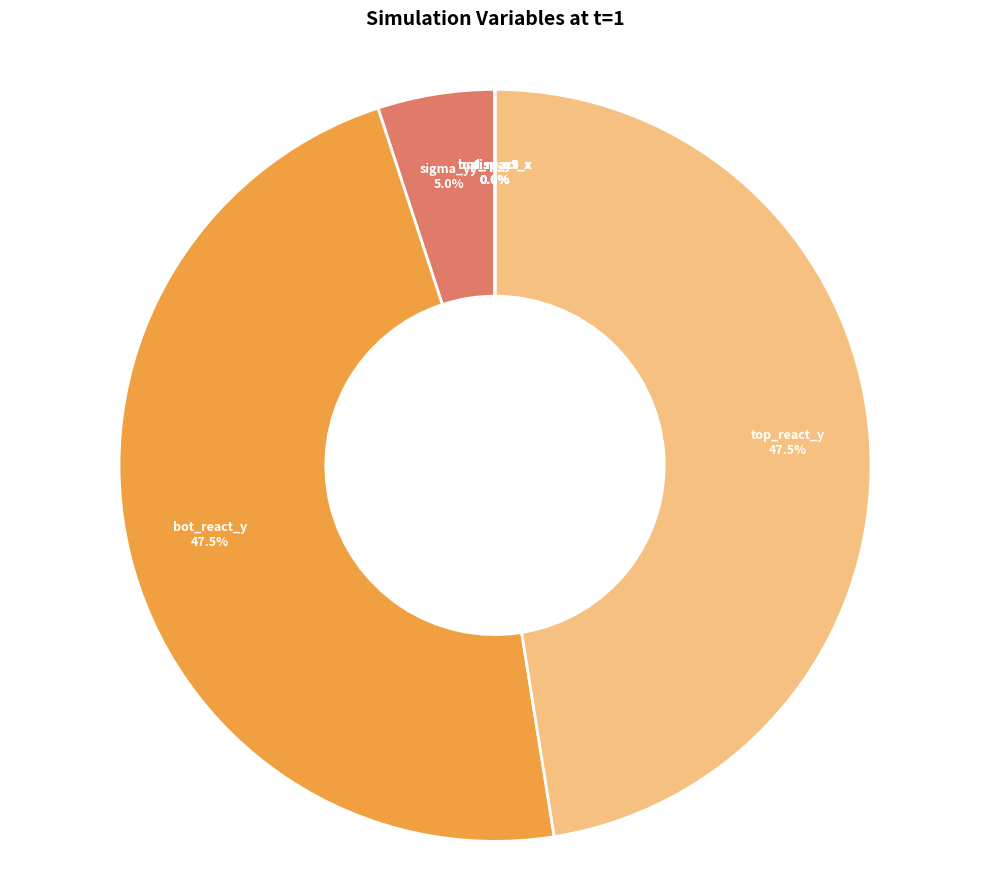

Does bot_react_x represent more than half of the total?

No